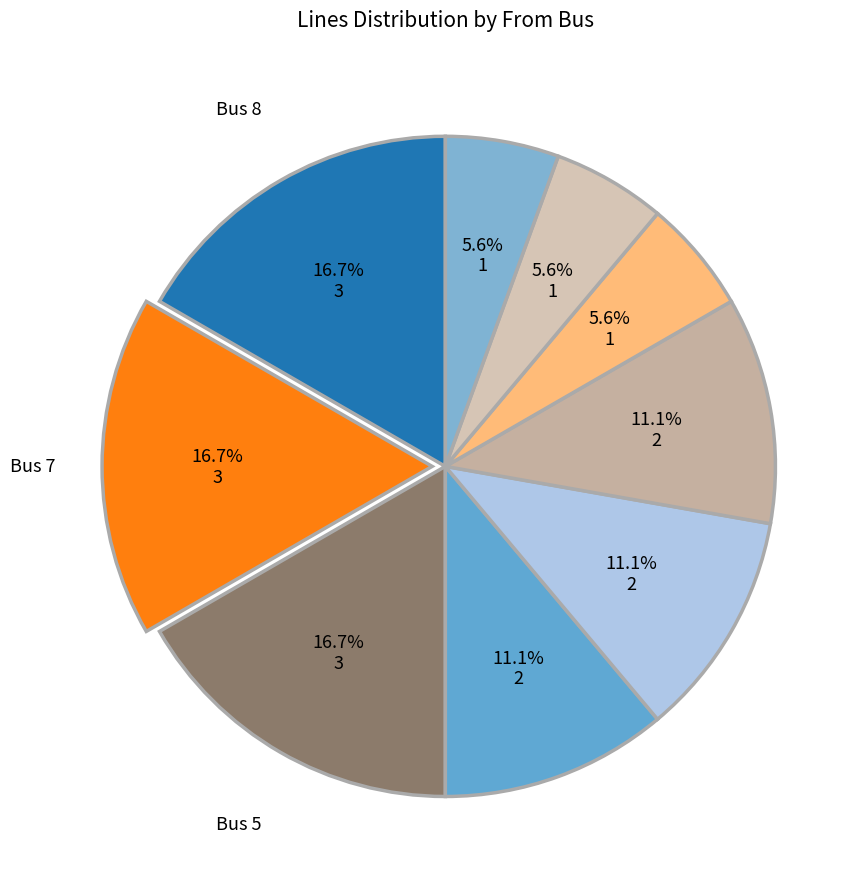

How many slices are in this pie chart?

9